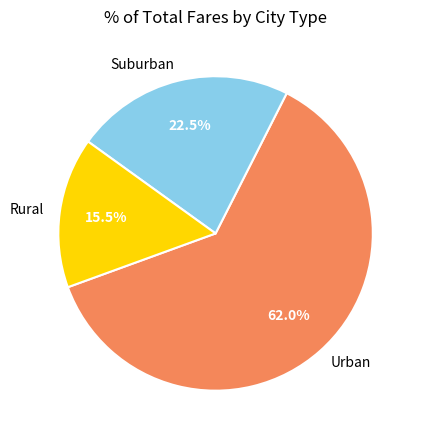

Is there a majority slice in this chart?

Yes